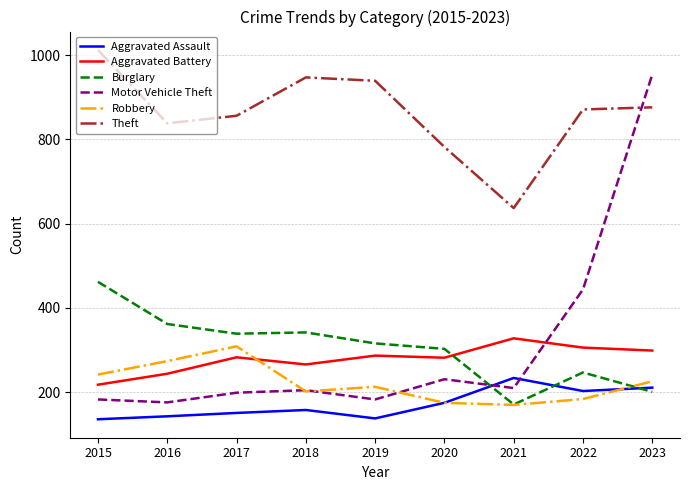

What is the minimum value for Robbery?

170